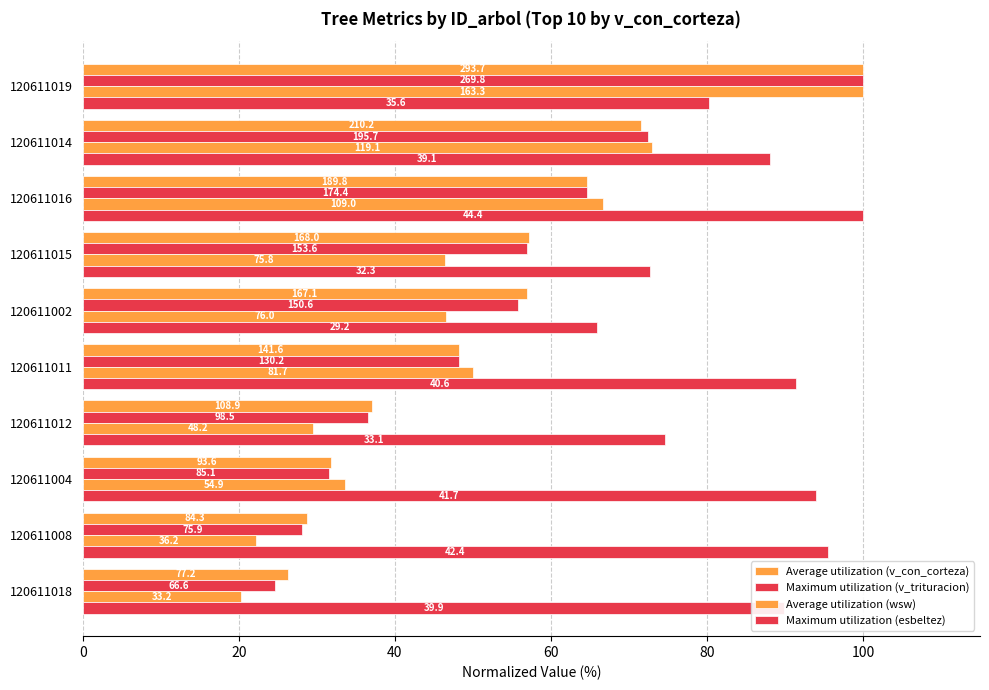

Are the bars horizontal?

Yes